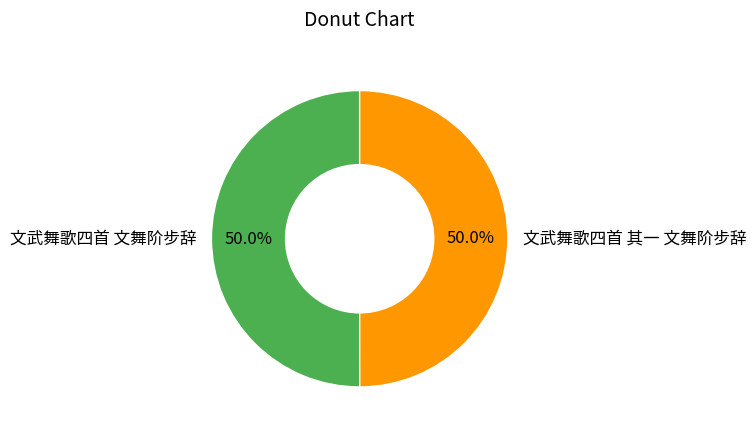

The 文武舞歌四首 文舞阶步辞 slice represents 60% of the pie. True or false?

False